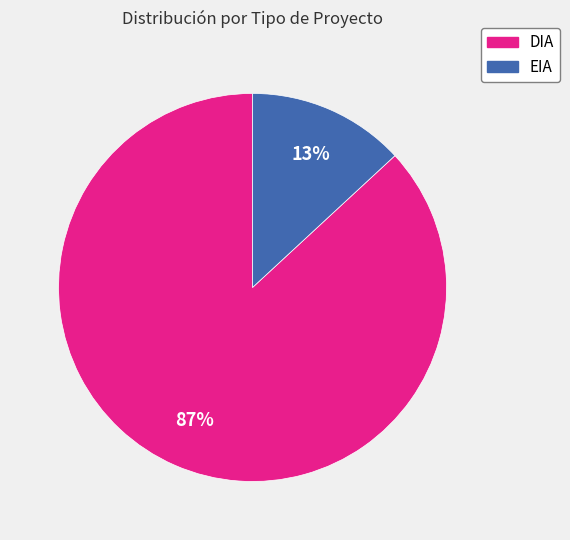

Is it true that DIA is 92% of the pie?

False